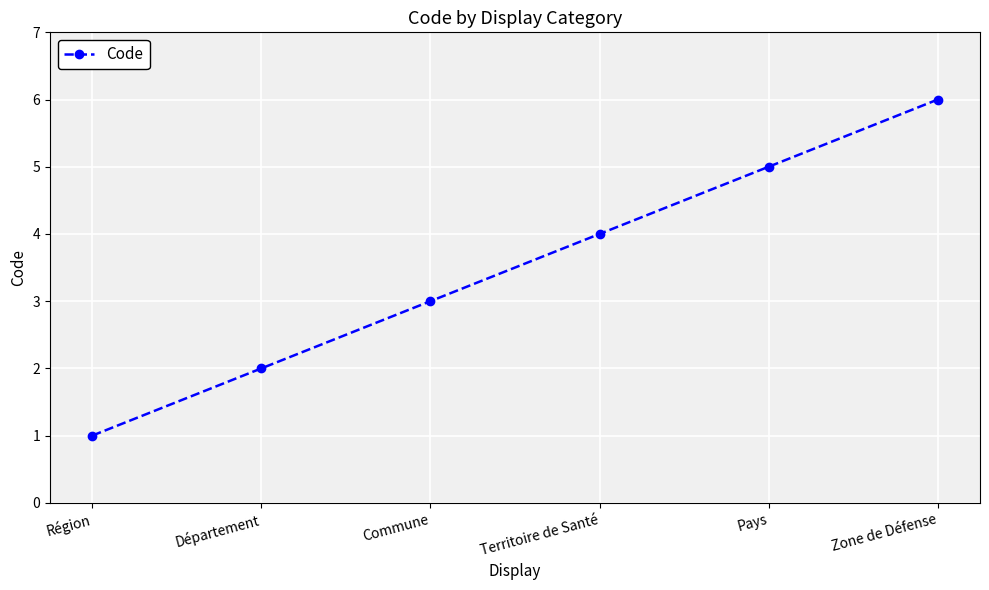

What is the sum of all values?

21